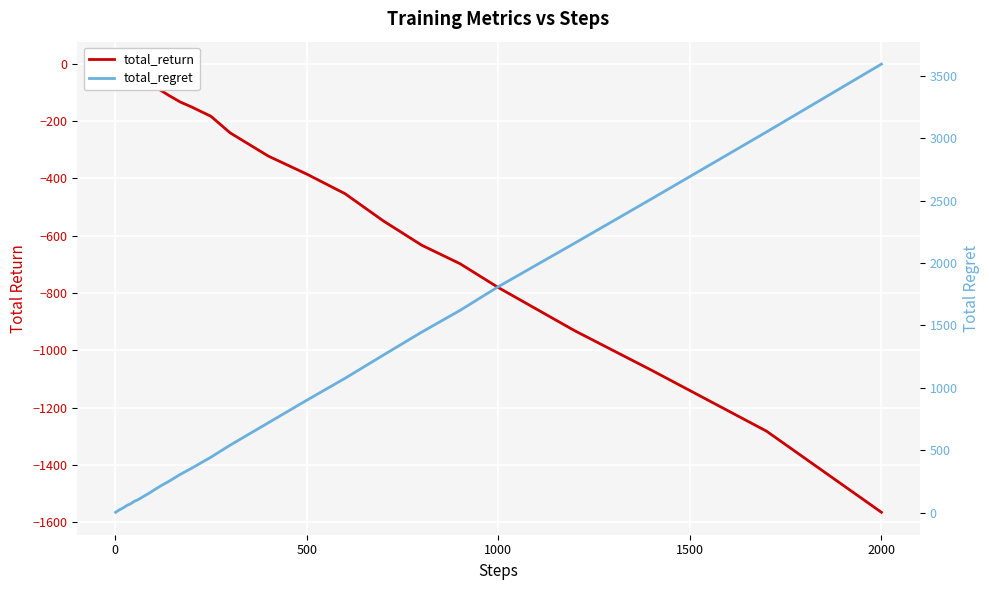

True or false: total_regret has more than 1 points higher than both neighbors.

False